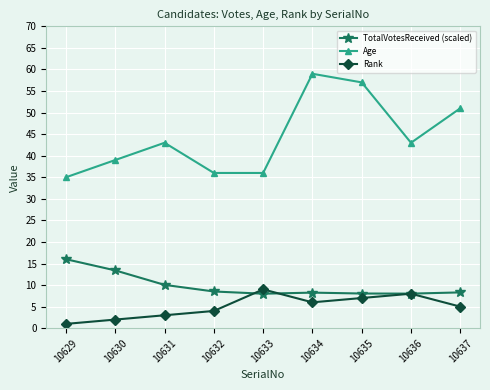

The Age series shows 77.2 at 10631. True or false?

False